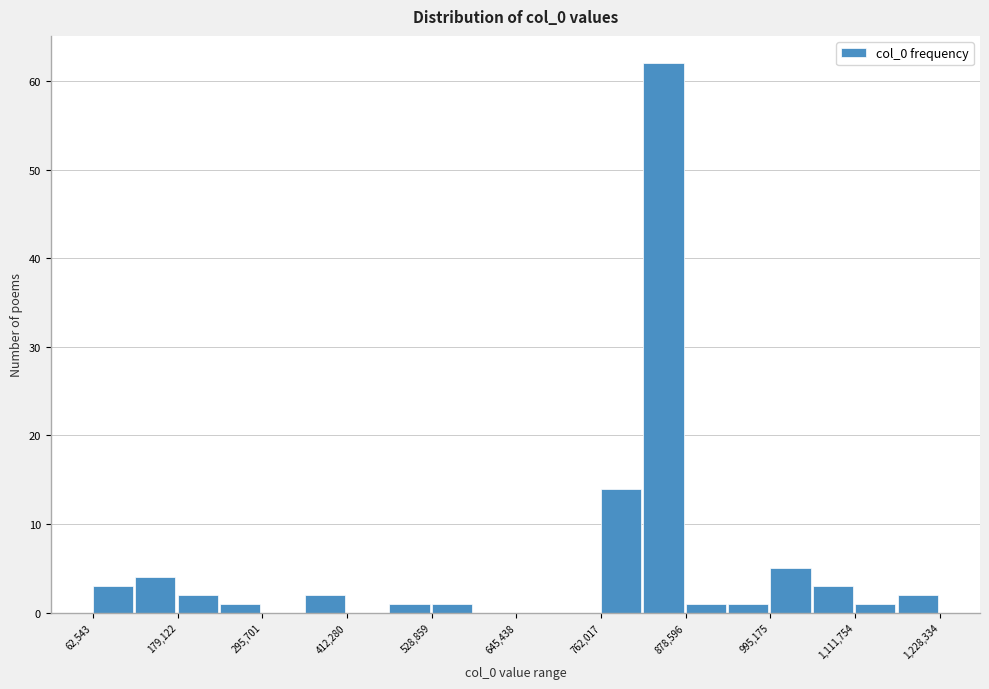

Around what value on the x-axis is the tallest bar? Give the approximate position of its centre, as read against the axis.

840000